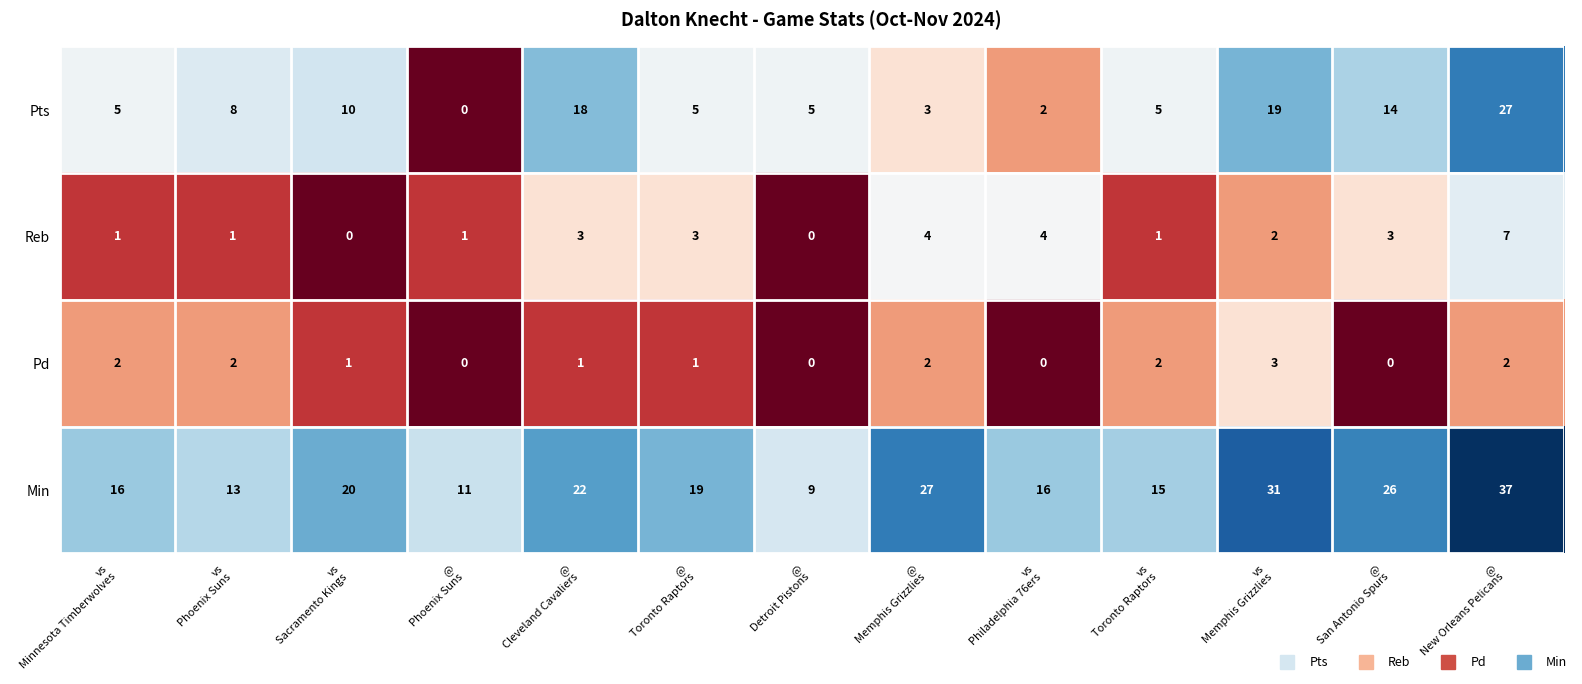

How many values in Pd are above zero?

9